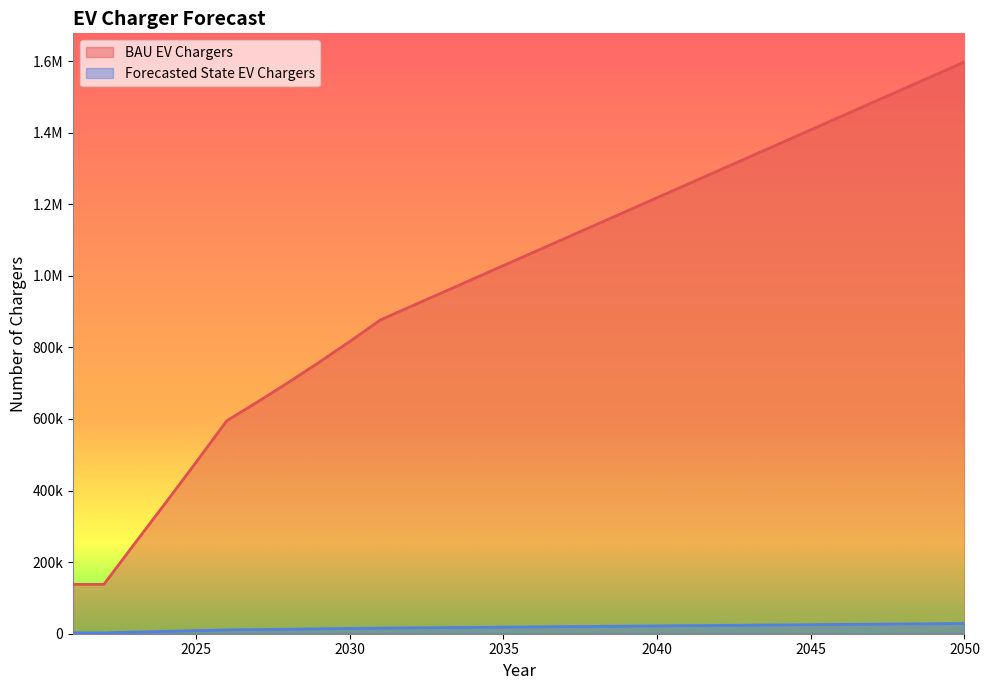

The value of Forecasted State EV Chargers at 2050 is 11722.2. True or false?

False